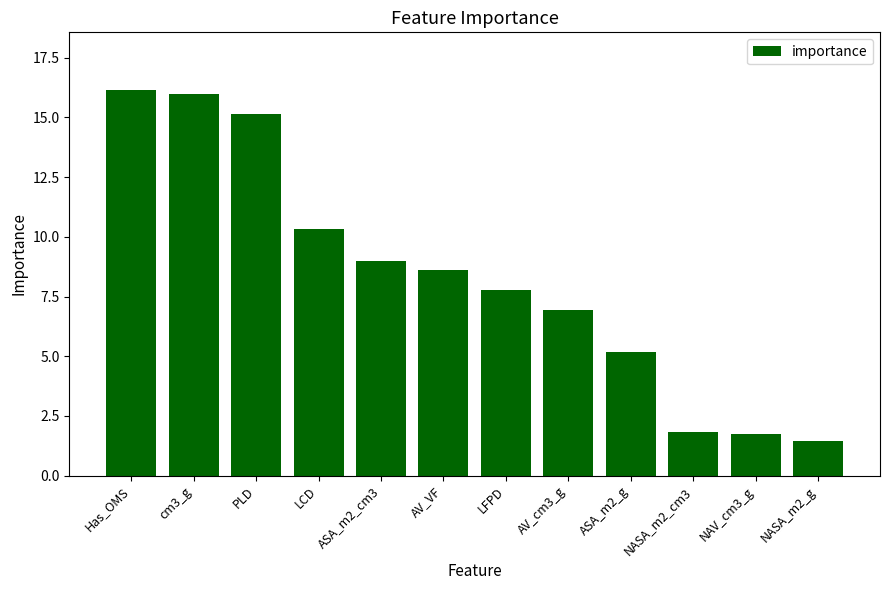

What is the label of the 9th bar from the right?

LCD